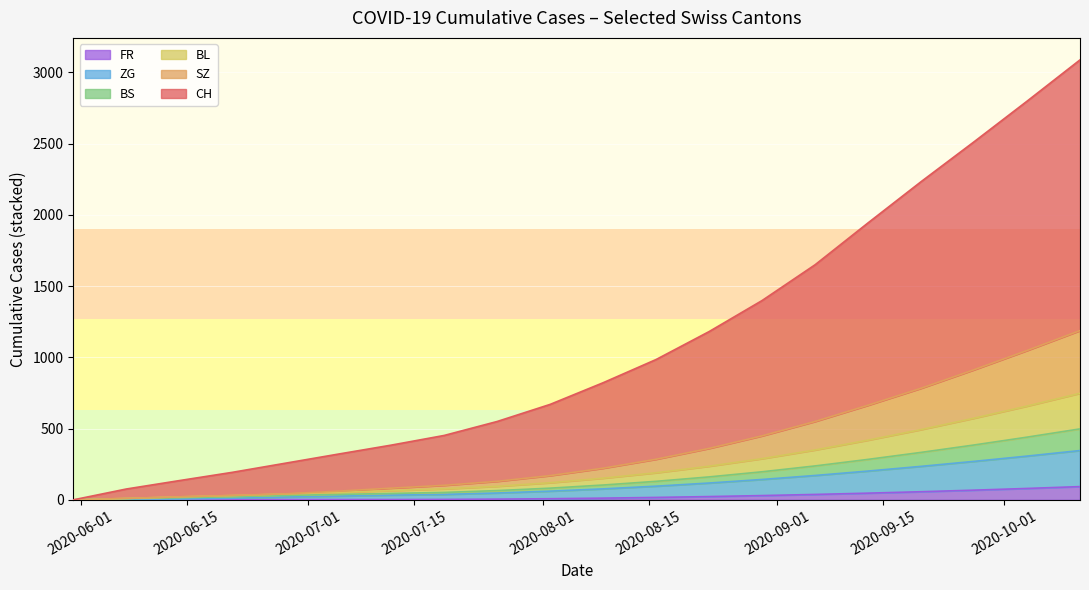

At which category is the sum across all series the highest?

2020-10-11